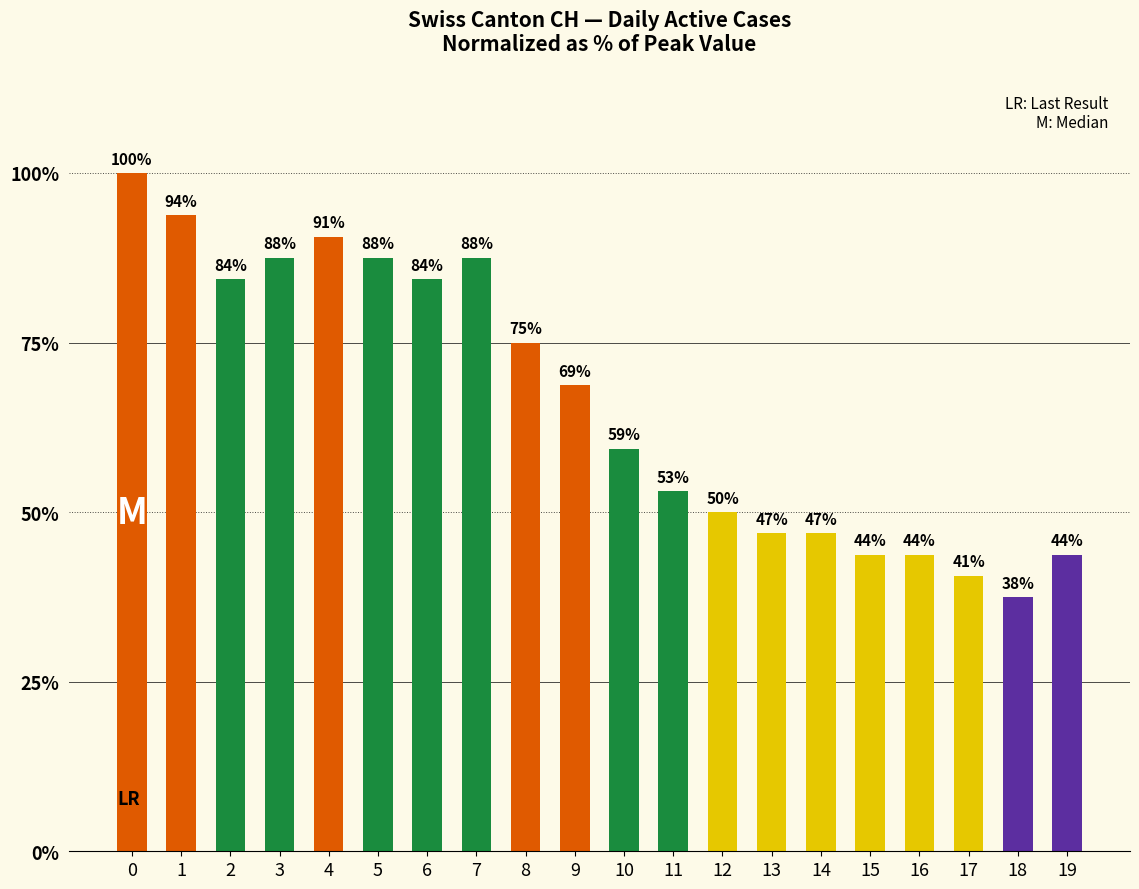

Does the chart contain any negative values?

No